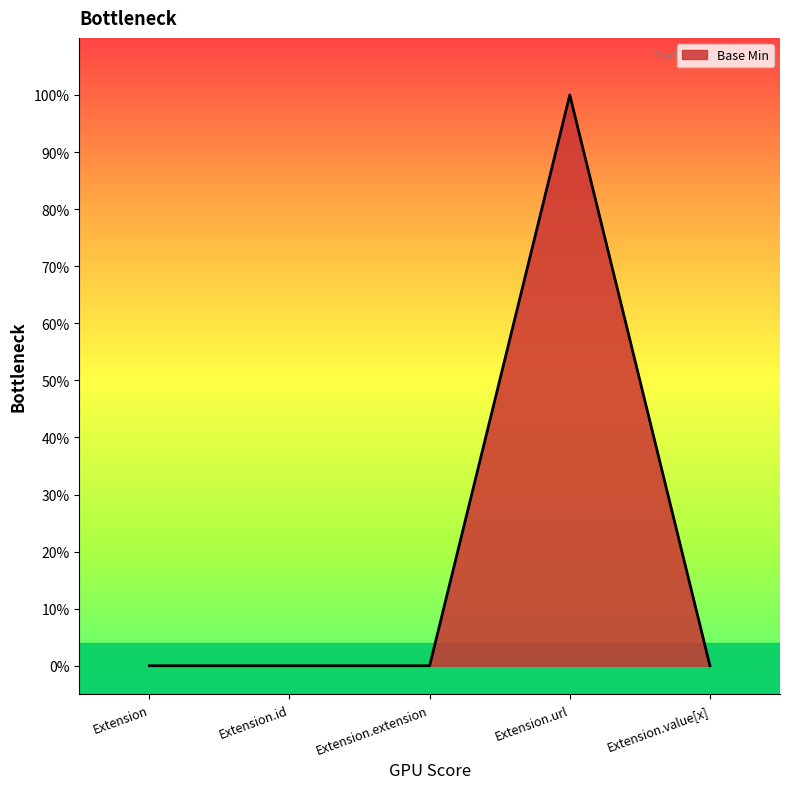

Does the chart have visible grid lines?

No